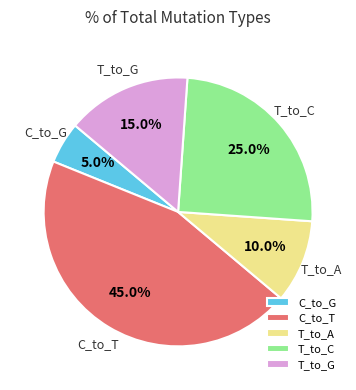

Does any single category account for the majority?

No